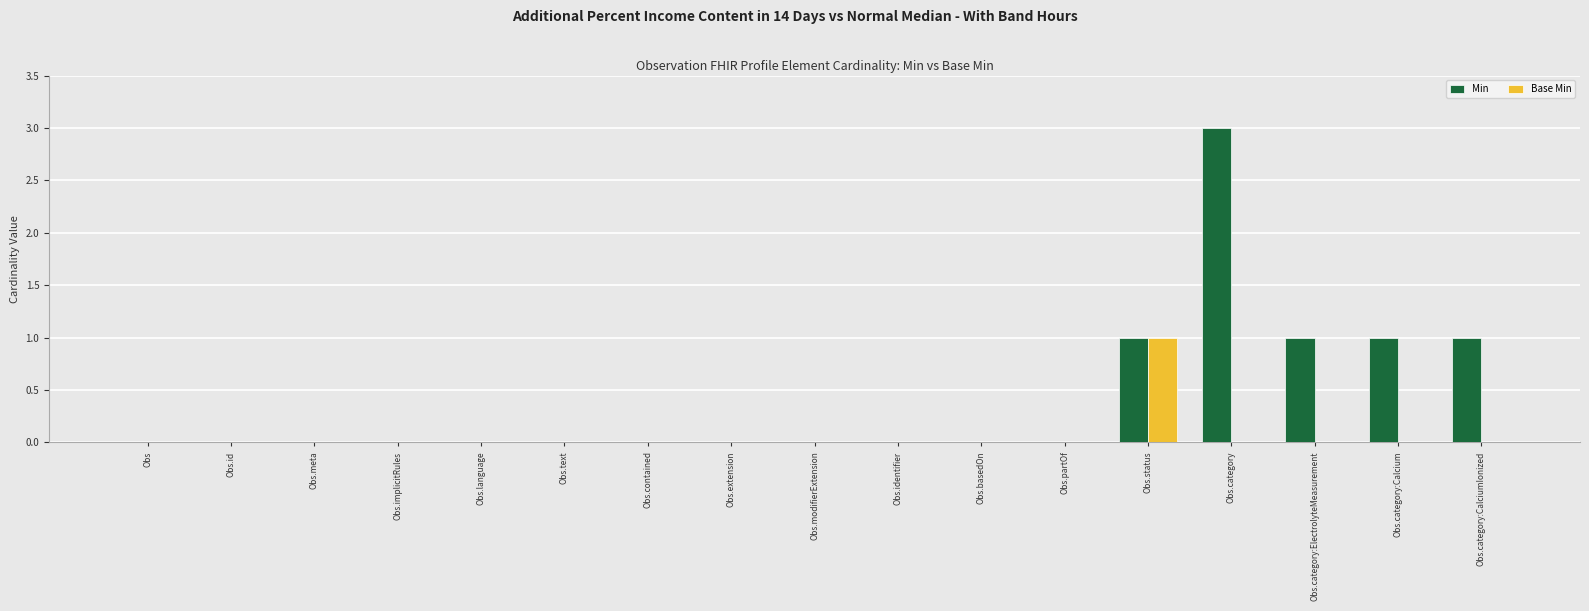

Is it true that Min equals 1 at Obs.category?

False